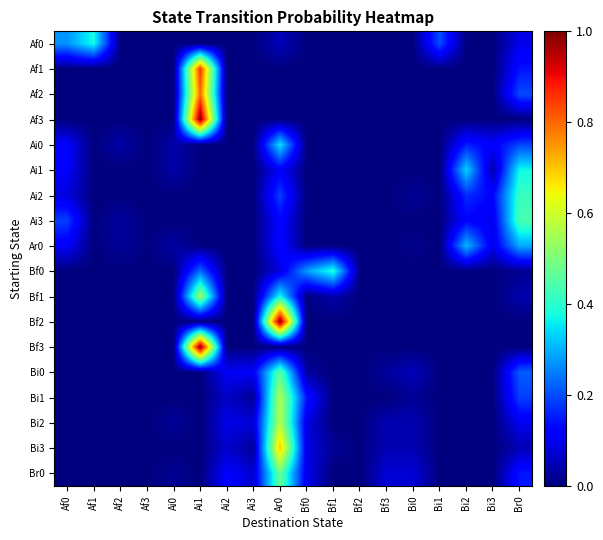

List the series in order of their peak value, highest first.

Af3, Bf2, Bf3, Af1, Af2, Bi3, Bi2, Bi1, Bf1, Br0, Bi0, Ai3, Ai2, Bf0, Af0, Ai1, Ai0, Ar0